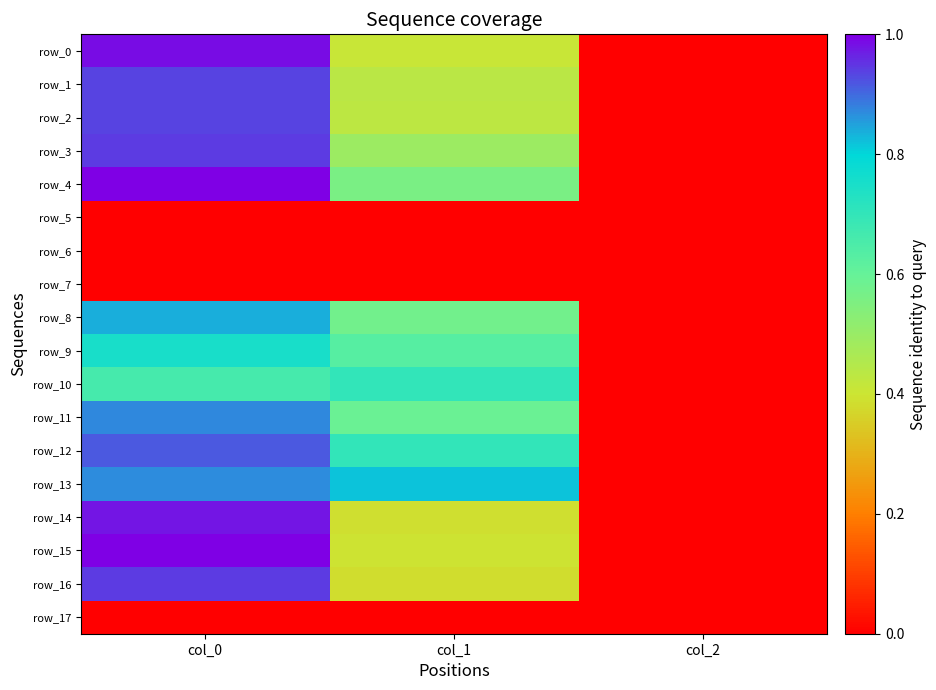

What is the total value across all series at col_1?

7.5